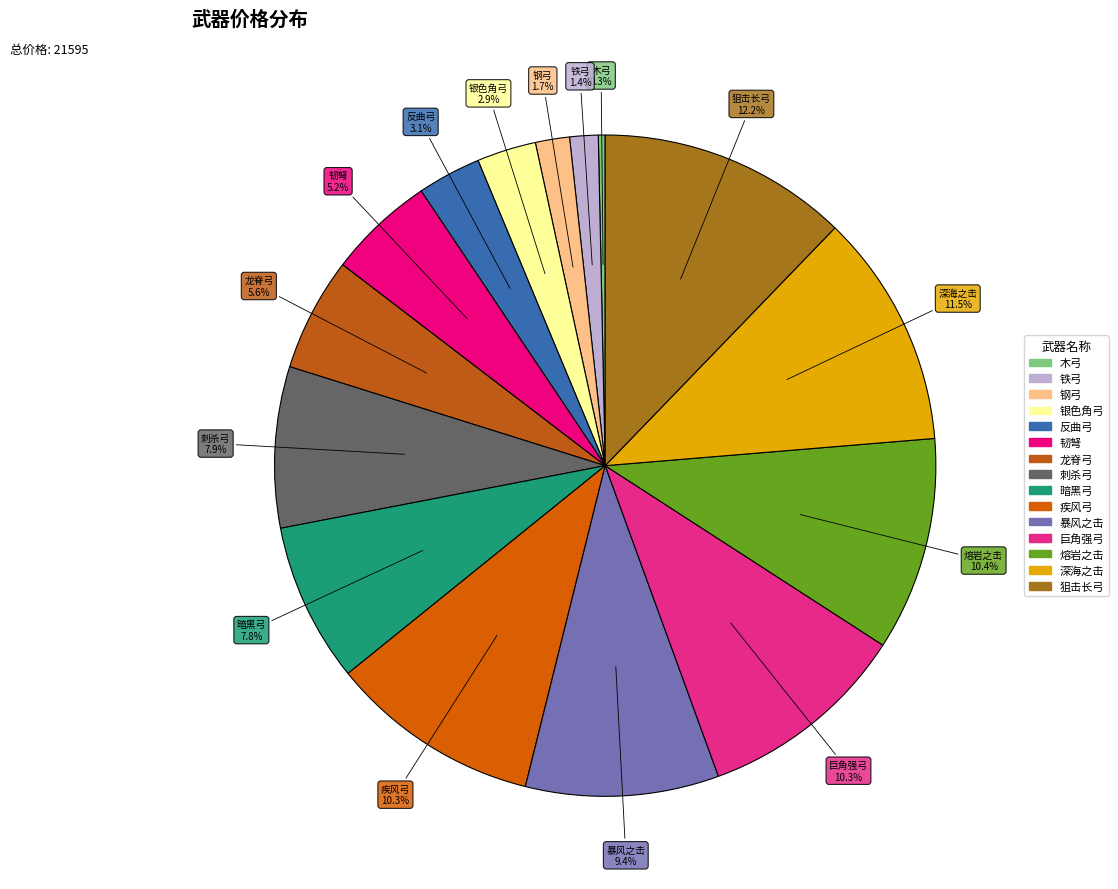

How much of the chart is everything except 疾风弓?

89.7%